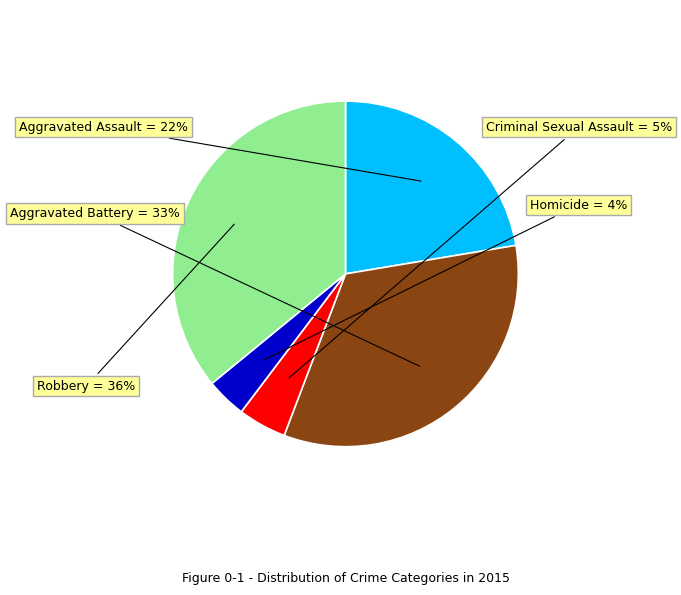

Which category has the biggest portion of the pie?

Robbery